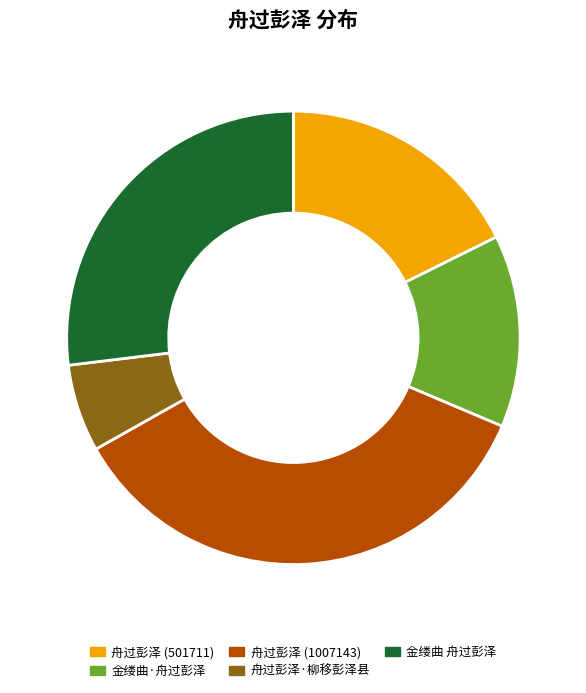

Rank the categories by value from highest to lowest.

舟过彭泽 (1007143), 金缕曲 舟过彭泽, 舟过彭泽 (501711), 金缕曲·舟过彭泽, 舟过彭泽·柳移彭泽县